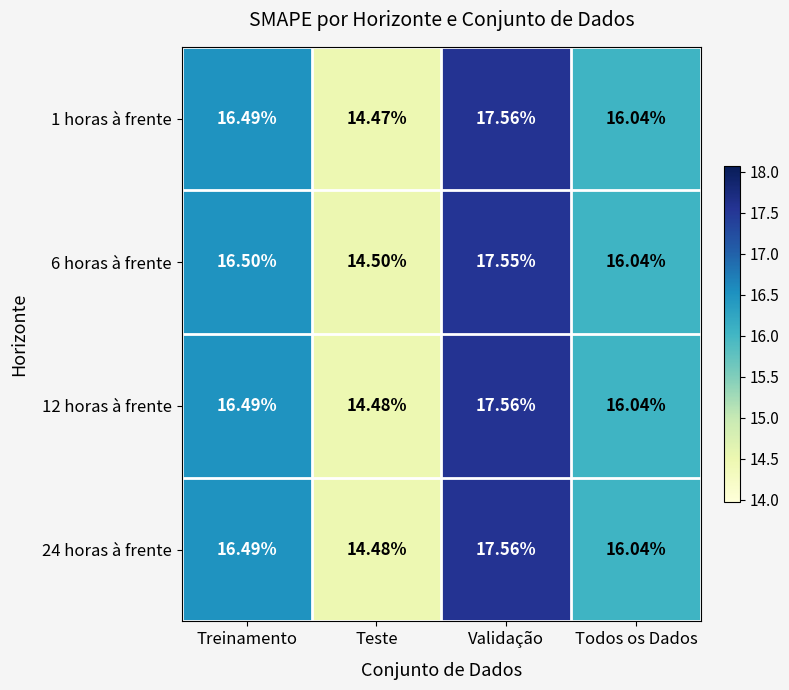

Which label corresponds to the smallest value in the chart?

Teste